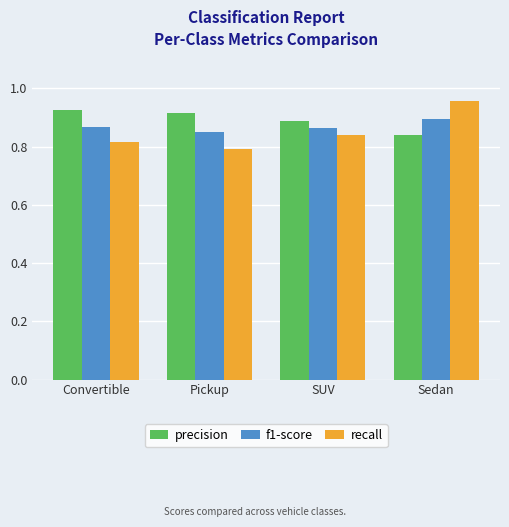

At which category is the sum across all series the highest?

Sedan